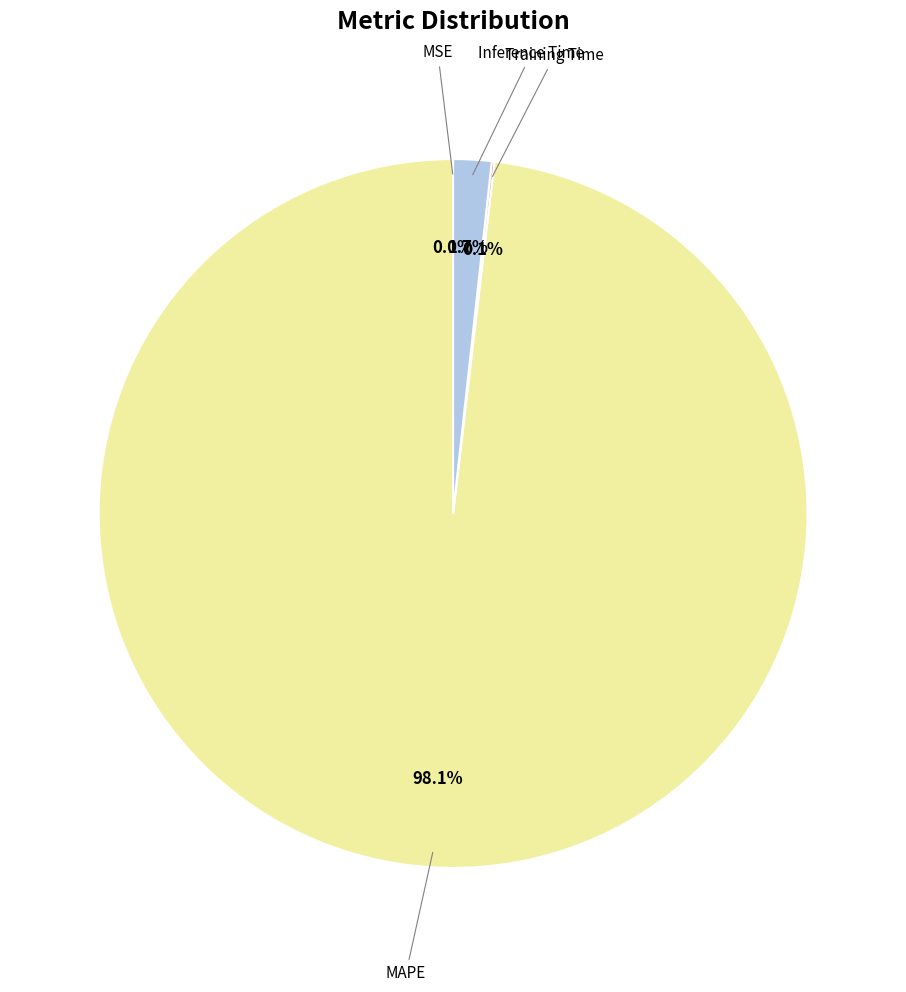

To the nearest percent, what is the average slice percentage?

25%